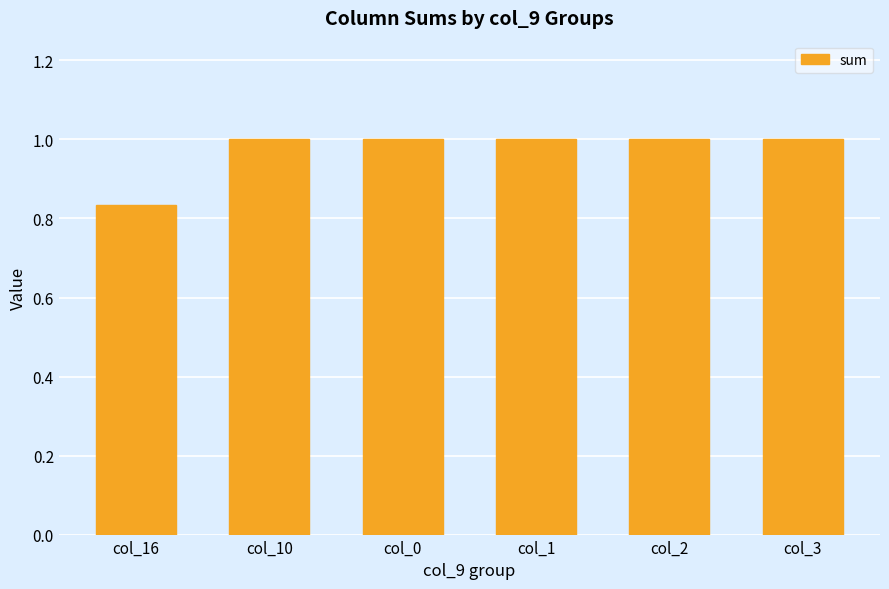

How many values are between 1 and 2?

5